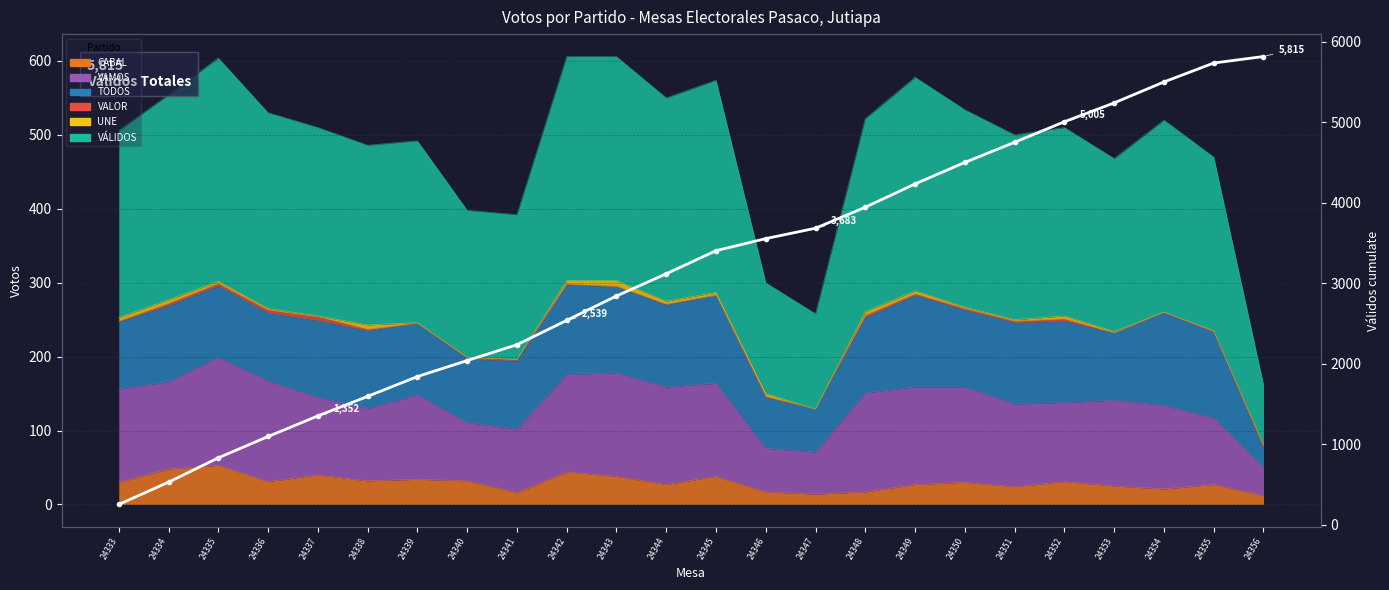

The value at 24342 is 2539. True or false?

True